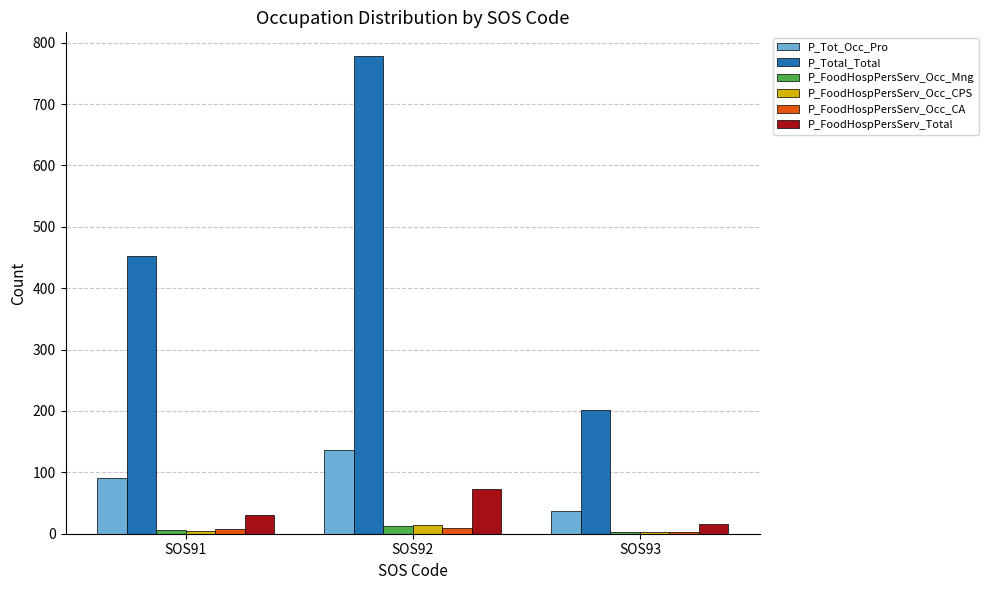

What is the difference between the maximum and minimum values in the P_FoodHospPersServ_Occ_CPS series?

12